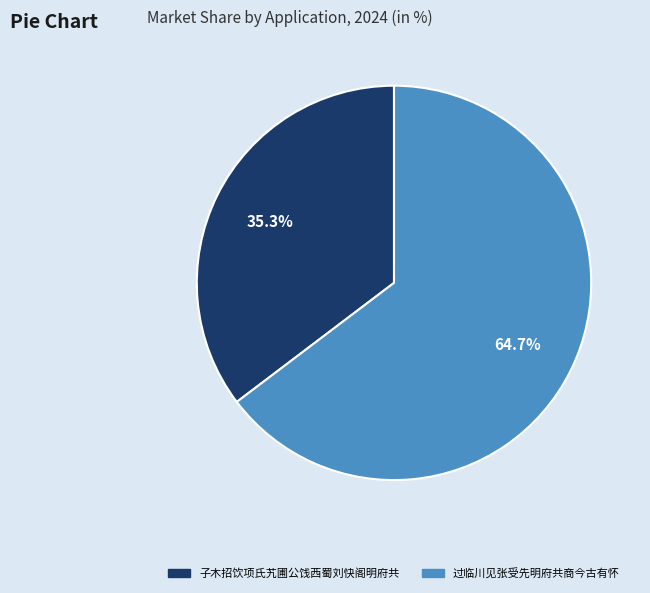

To the nearest percent, what is the combined percentage of 过临川见张受先明府共商今古有怀 and 子木招饮项氏艽圃公饯西蜀刘快阁明府共?

100%